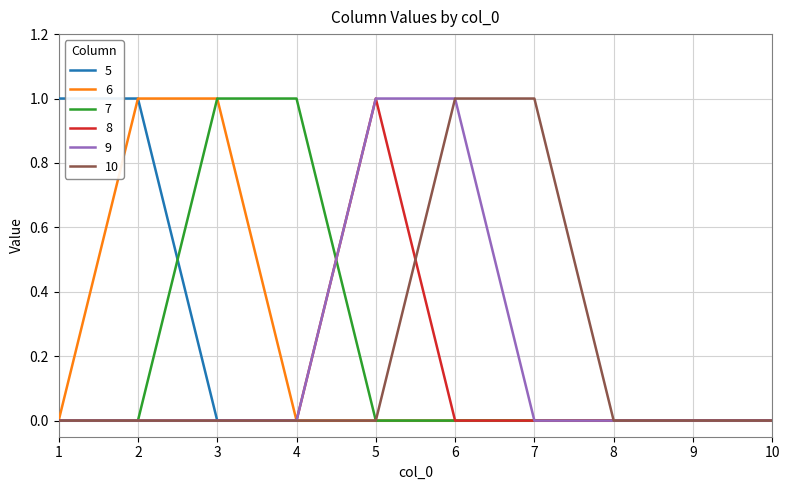

Reading right to left, list all the values displayed in this chart.

5: 0	0	0	0	0	0	0	0	1	1
6: 0	0	0	0	0	0	0	1	1	0
7: 0	0	0	0	0	0	1	1	0	0
8: 0	0	0	0	0	1	0	0	0	0
9: 0	0	0	0	1	1	0	0	0	0
10: 0	0	0	1	1	0	0	0	0	0